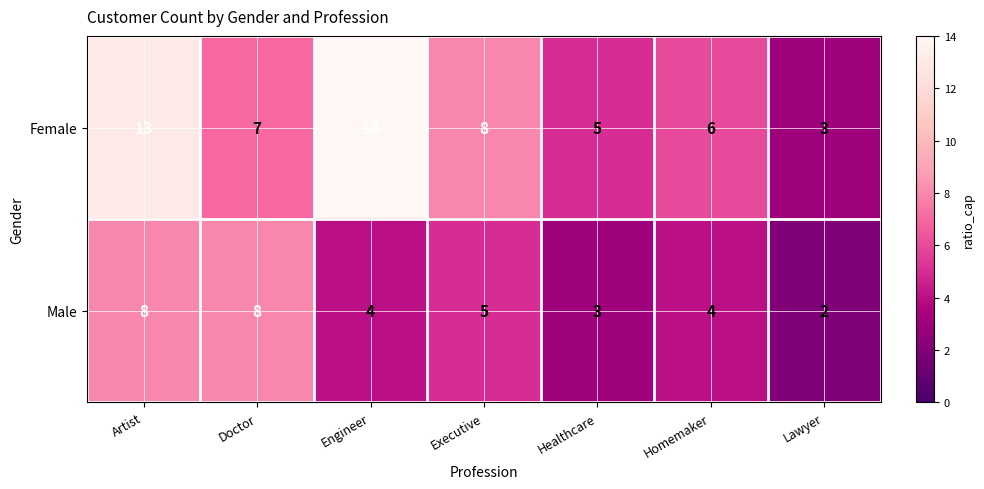

Count the Male values in the range 3 to 8.

6